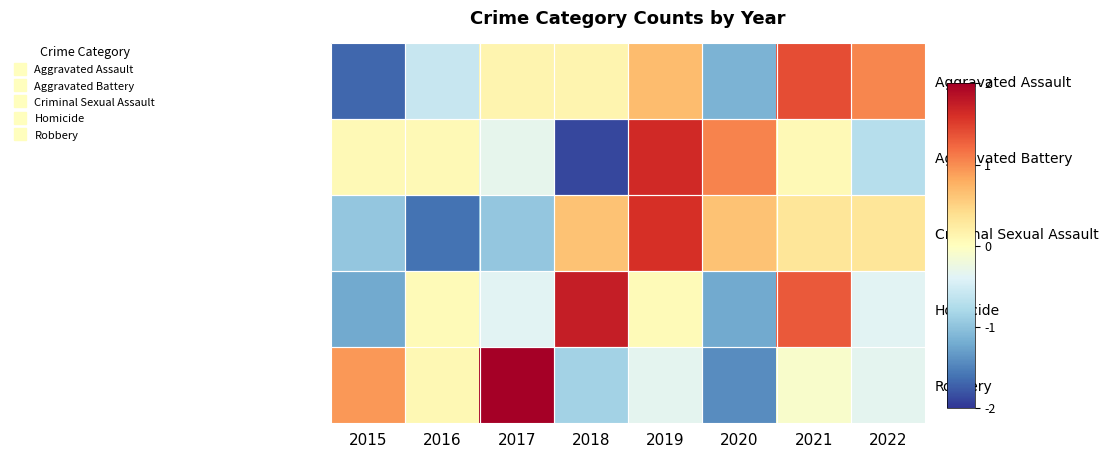

Which series has the largest range (max minus min)?

Aggravated Battery